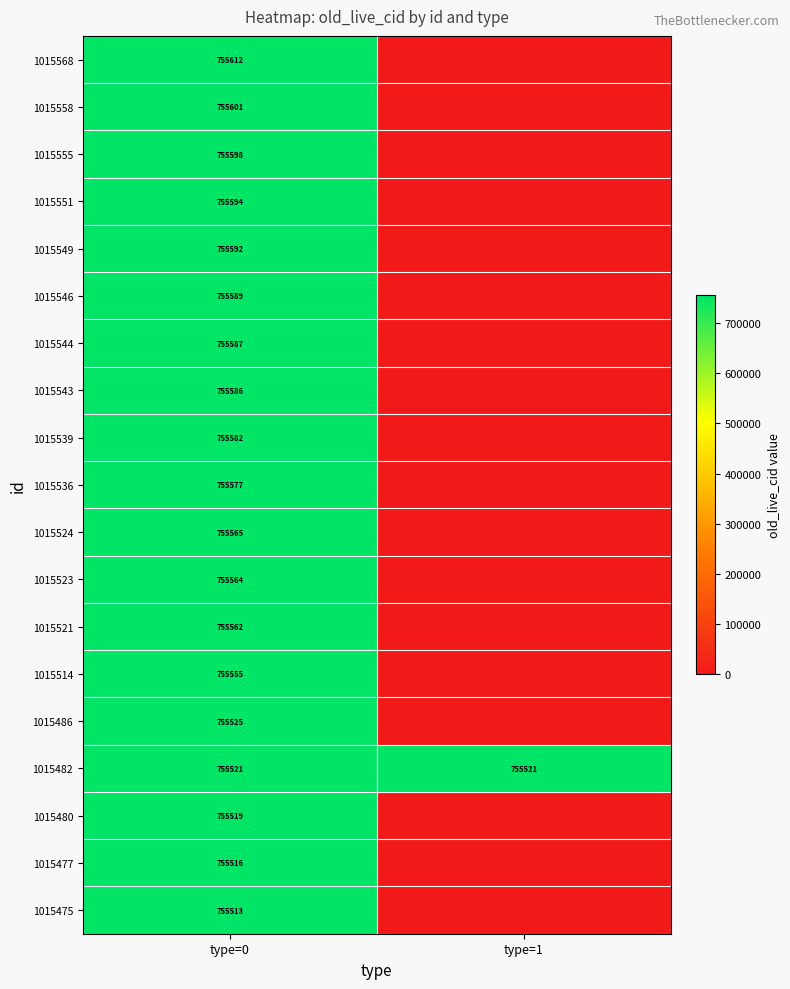

The value of 1015549 at type=0 is 218285. True or false?

False